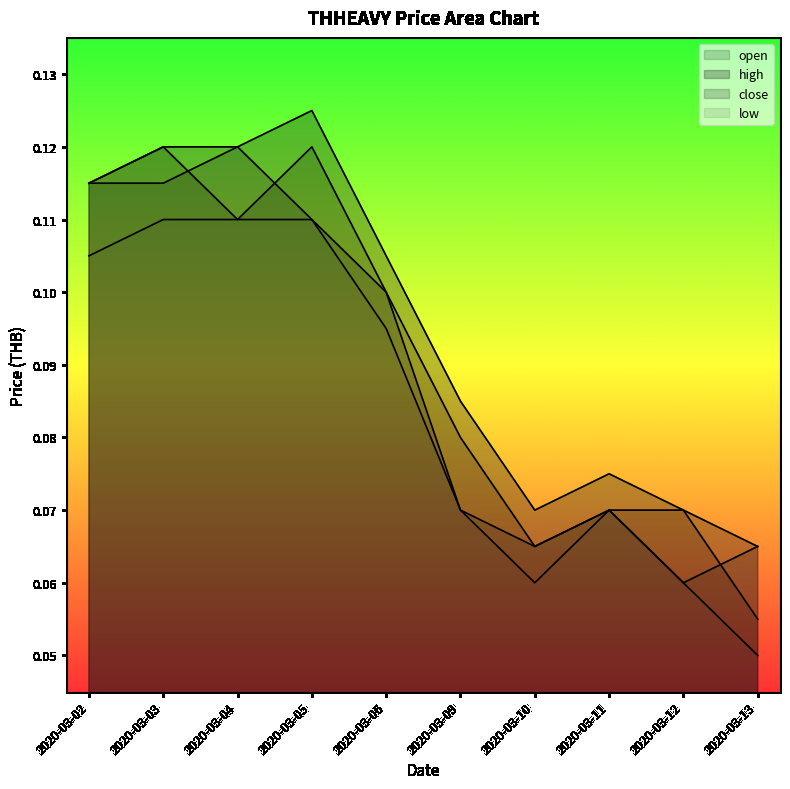

Which series has the largest total across all categories?

high